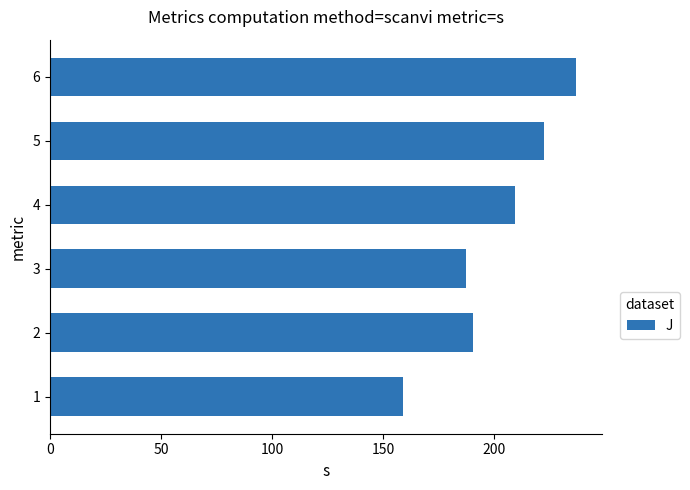

What is the greatest value displayed?

236.7